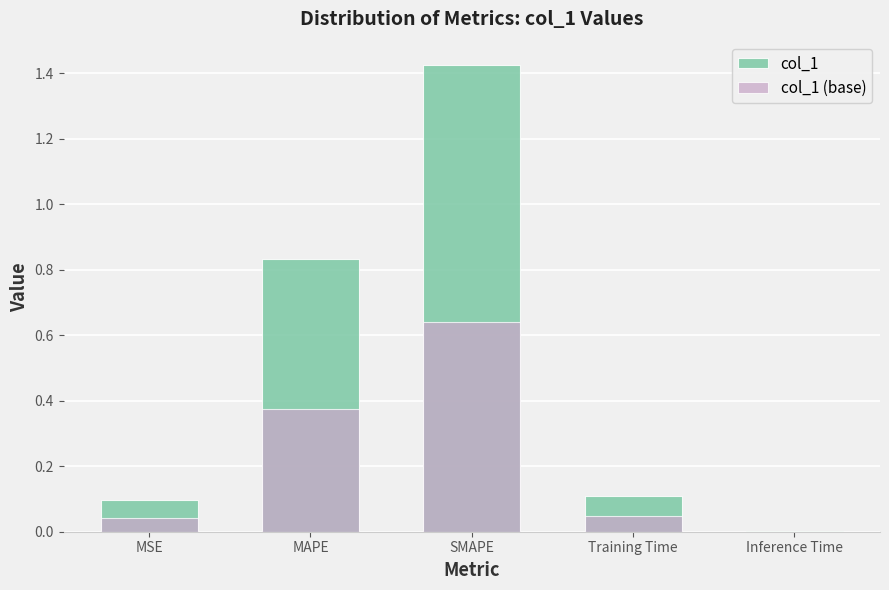

The value of col_1 (base) at Training Time is 0.0. True or false?

True